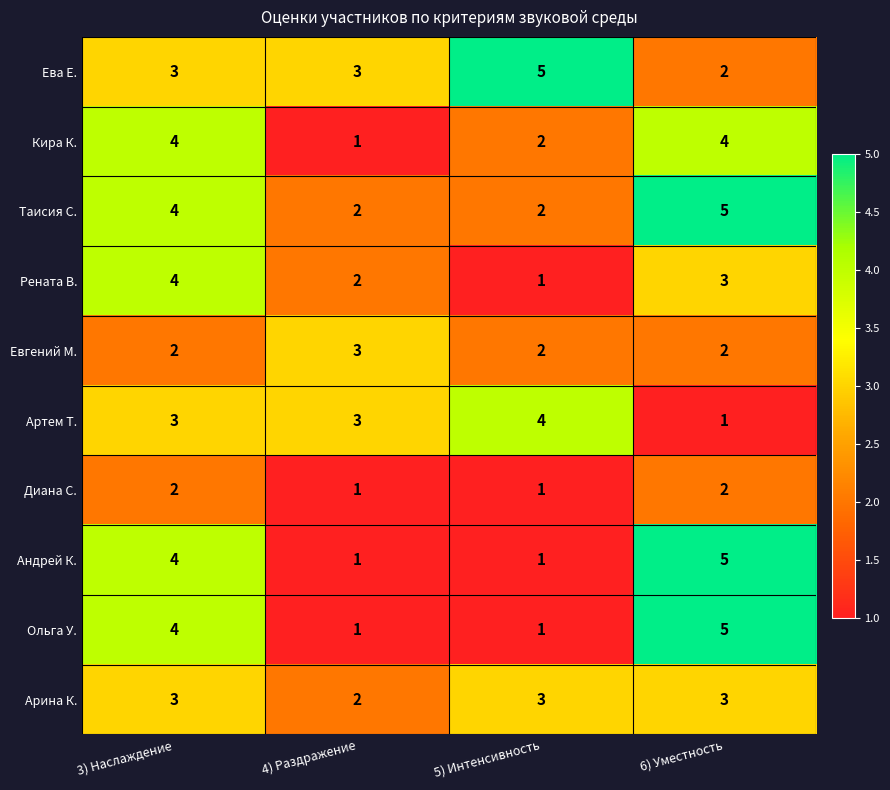

What is the difference between the maximum and second lowest values in the Таисия С. series?

3